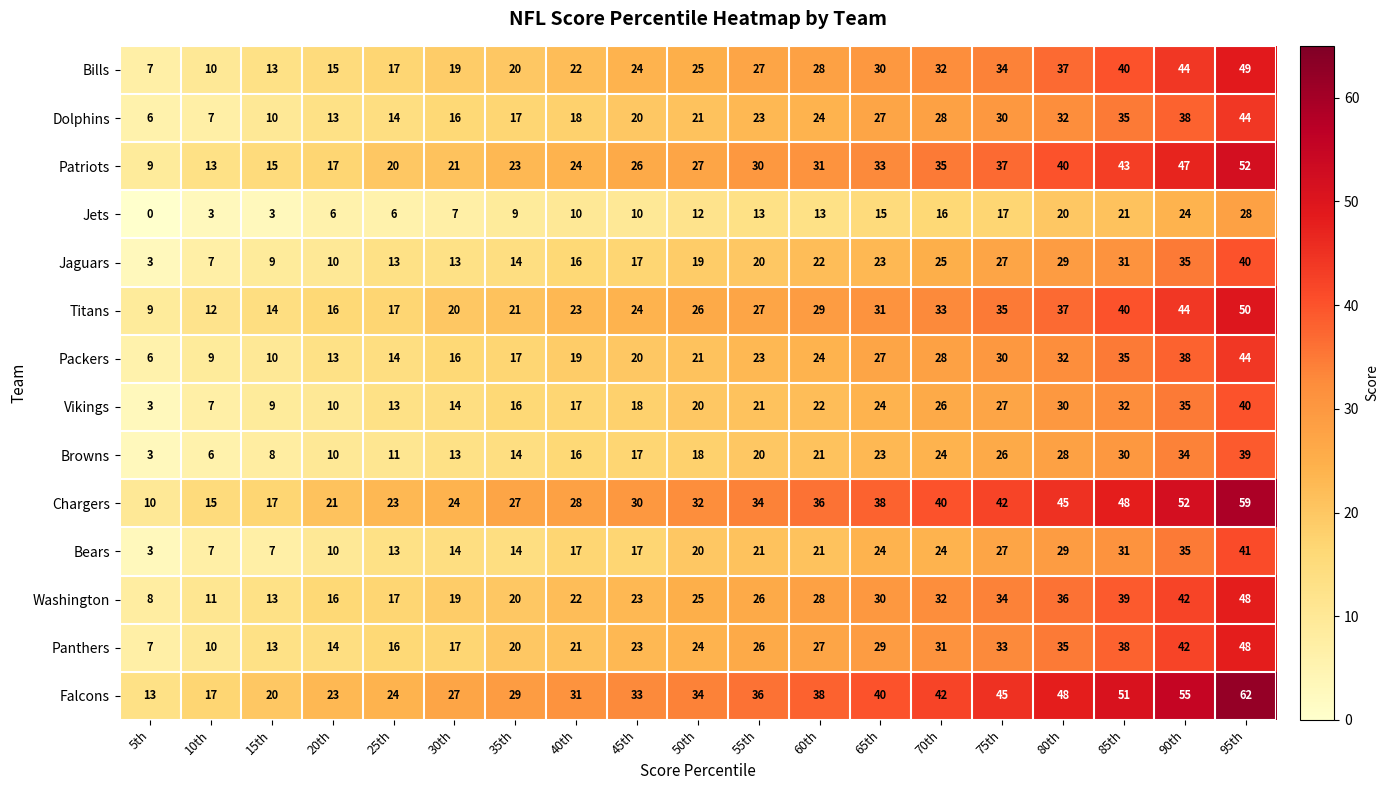

What is the greatest value displayed?

62